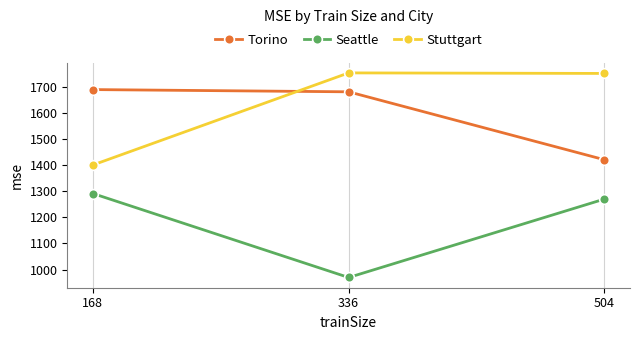

Between 168 and 504, which series saw the biggest shift?

Stuttgart